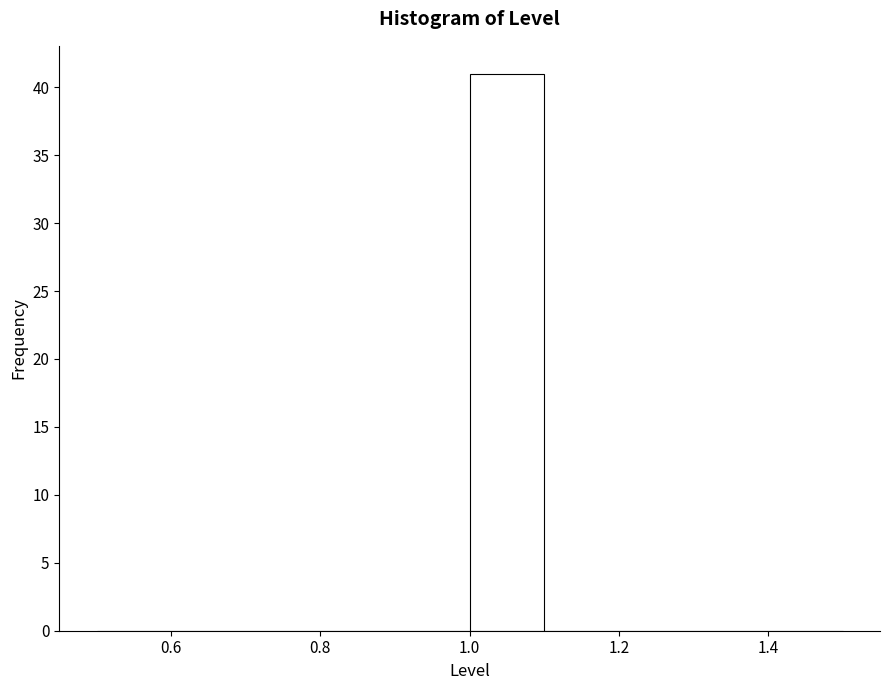

Reading left to right, list every bar in this chart as the range it spans on the x-axis followed by its height. The values are not printed on the chart, so give them approximately, as read against the axis.

0.5 to 0.6: 0
0.6 to 0.7: 0
0.7 to 0.8: 0
0.8 to 0.9: 0
0.9 to 1.0: 0
1.0 to 1.1: 41
1.1 to 1.2: 0
1.2 to 1.3: 0
1.3 to 1.4: 0
1.4 to 1.5: 0